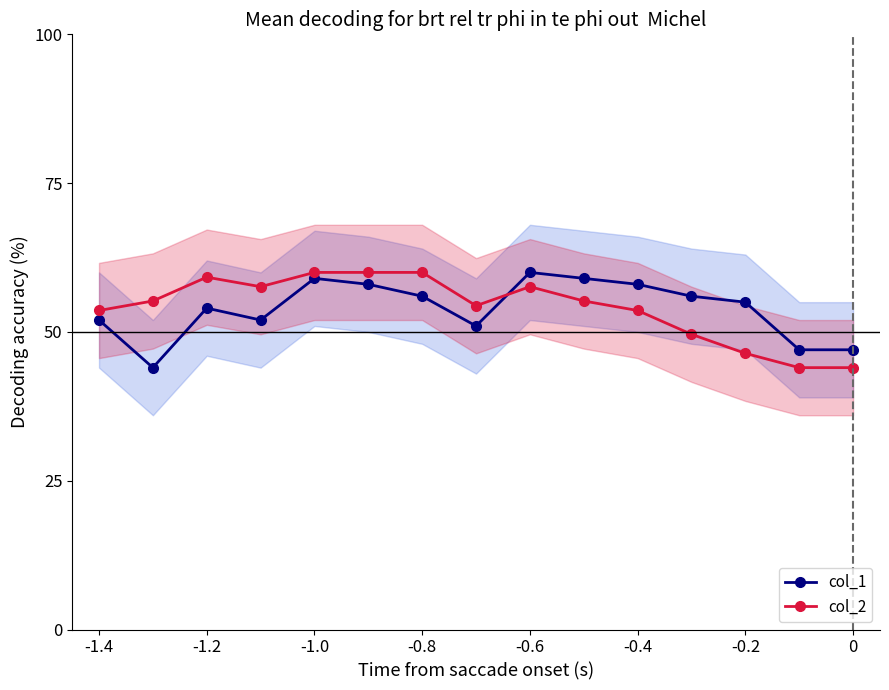

After their last crossing, which series has the higher values: col_1 or col_2?

col_1